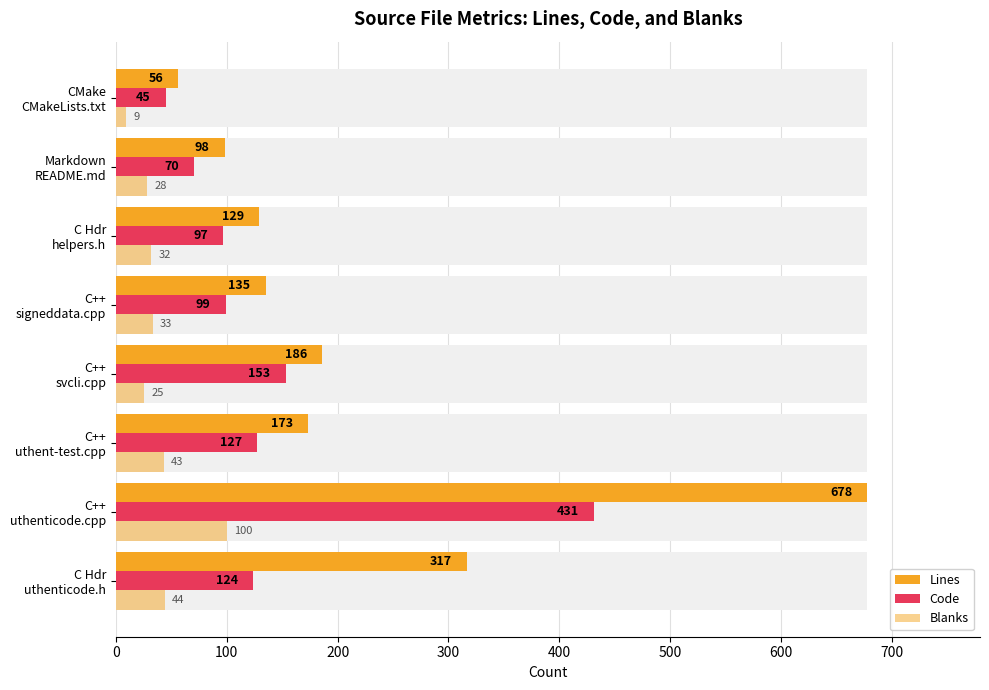

How many bars are there in total?

24